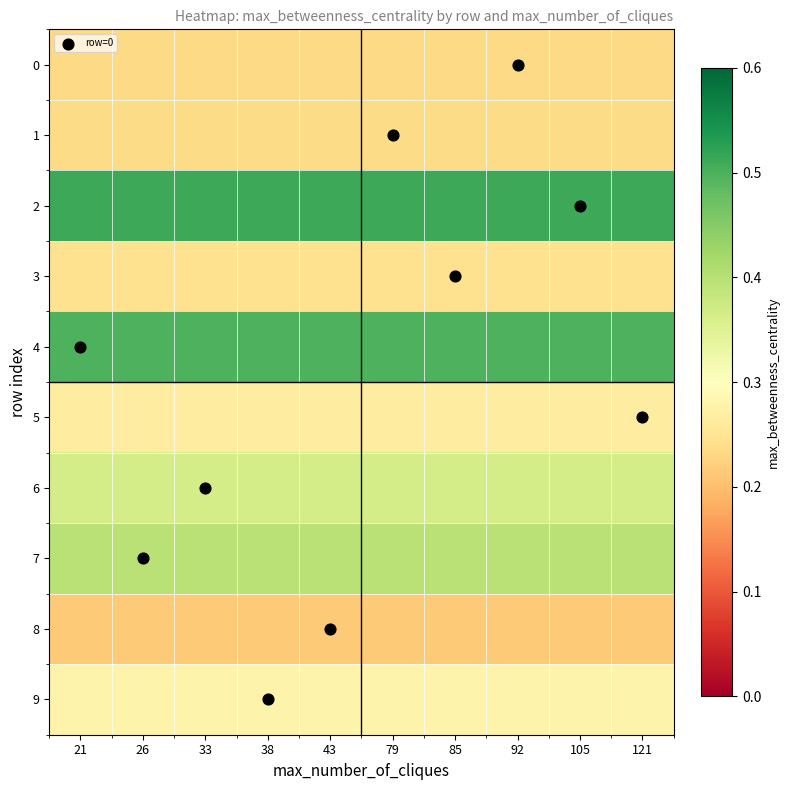

List the series in order of their peak value, lowest first.

8, 0, 1, 3, 5, 9, 6, 7, 4, 2